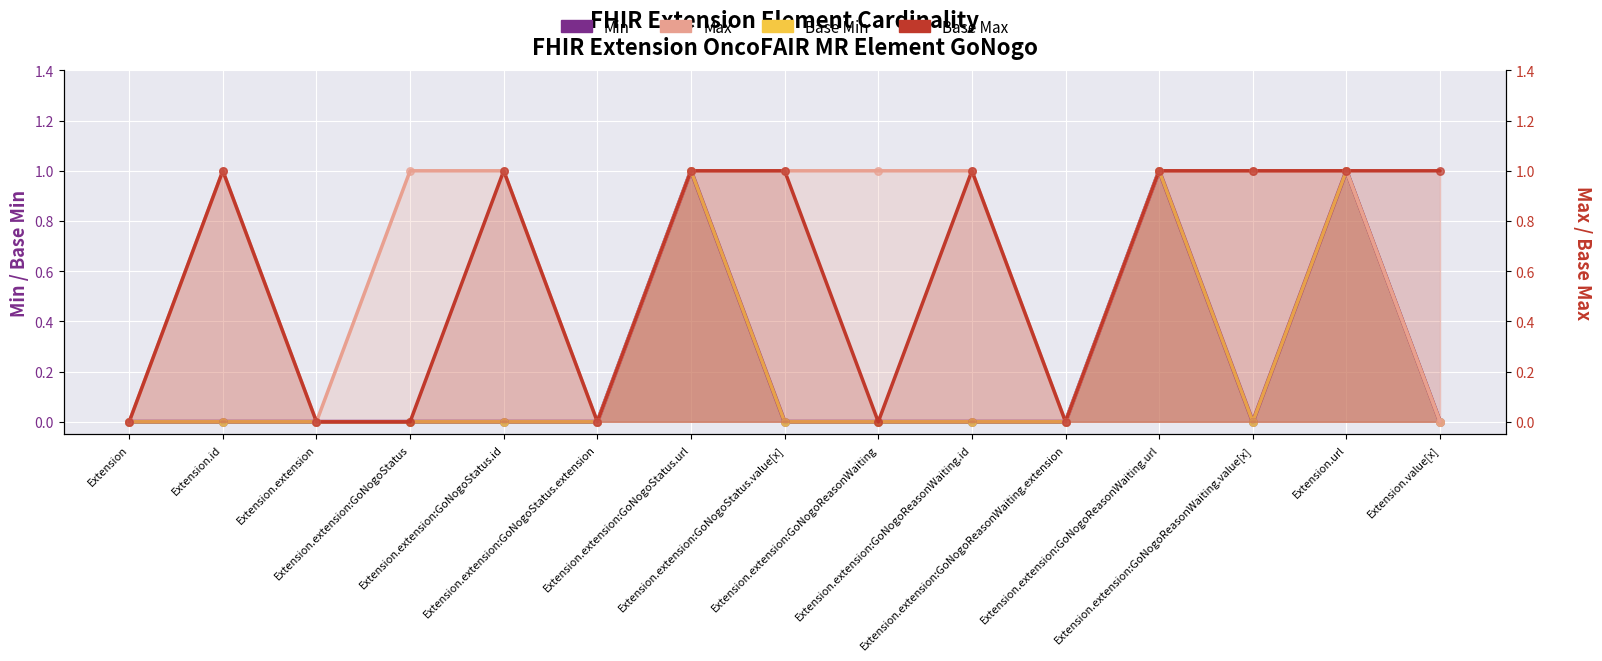

Which series has the largest total across all categories?

Max